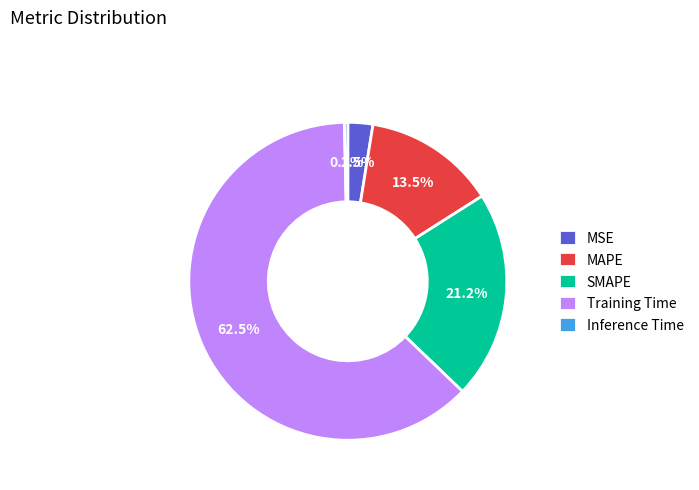

To the nearest percent, what is the average slice percentage?

20%